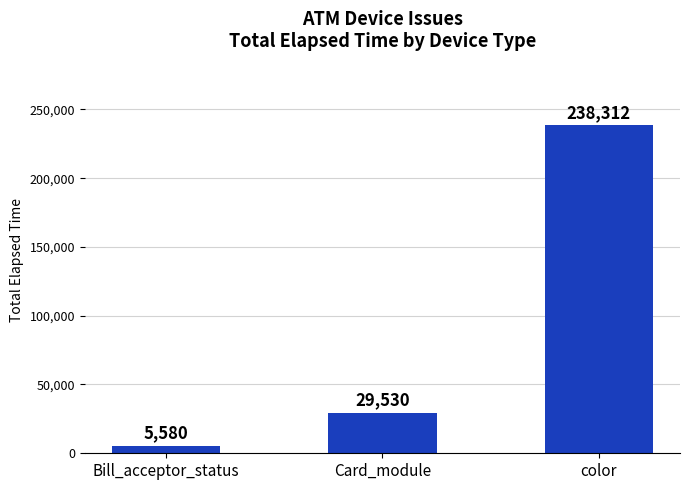

Where is the data nearest to the value 121946?

Card_module